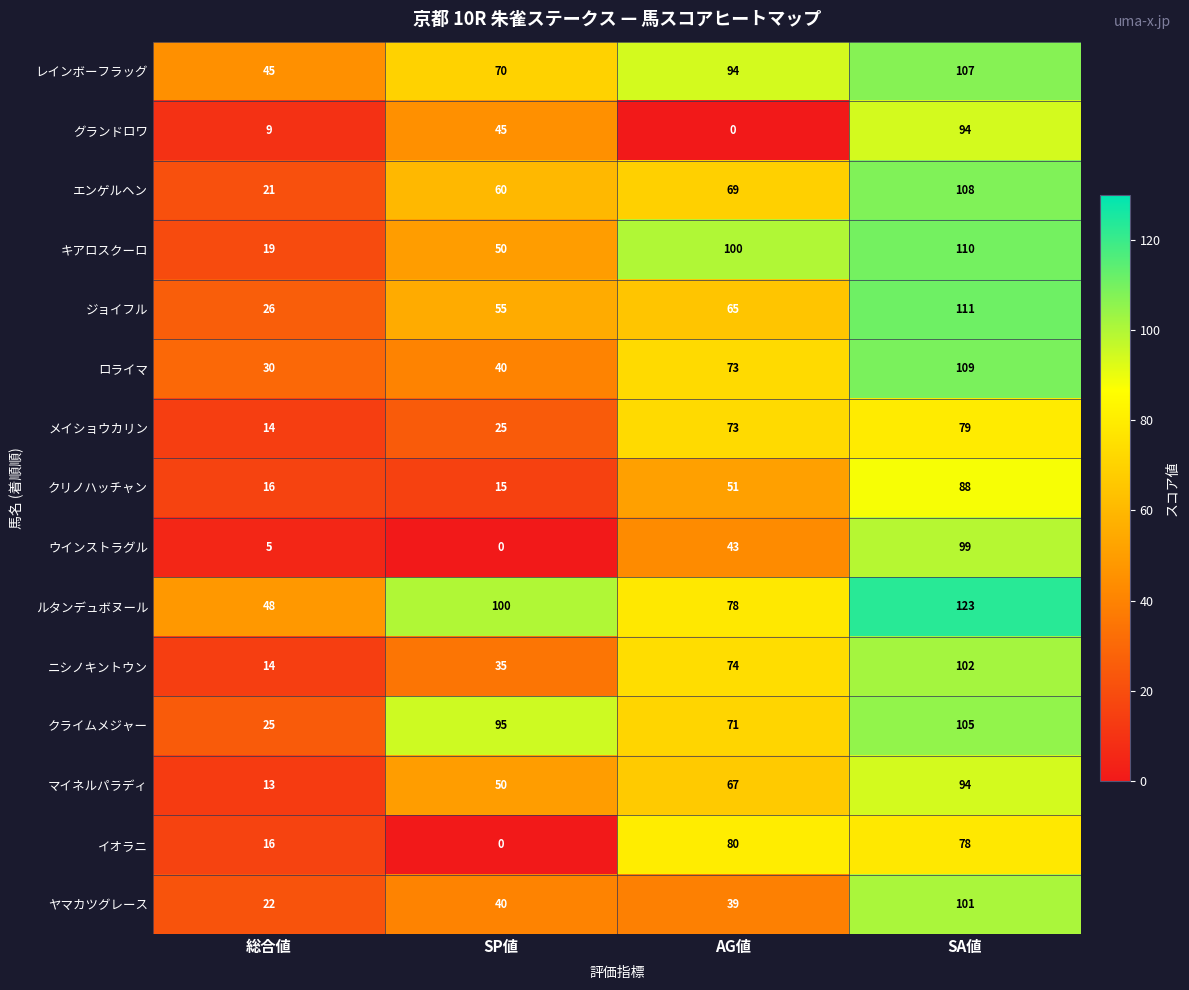

What is the difference between the second highest and minimum values in the グランドロワ series?

45